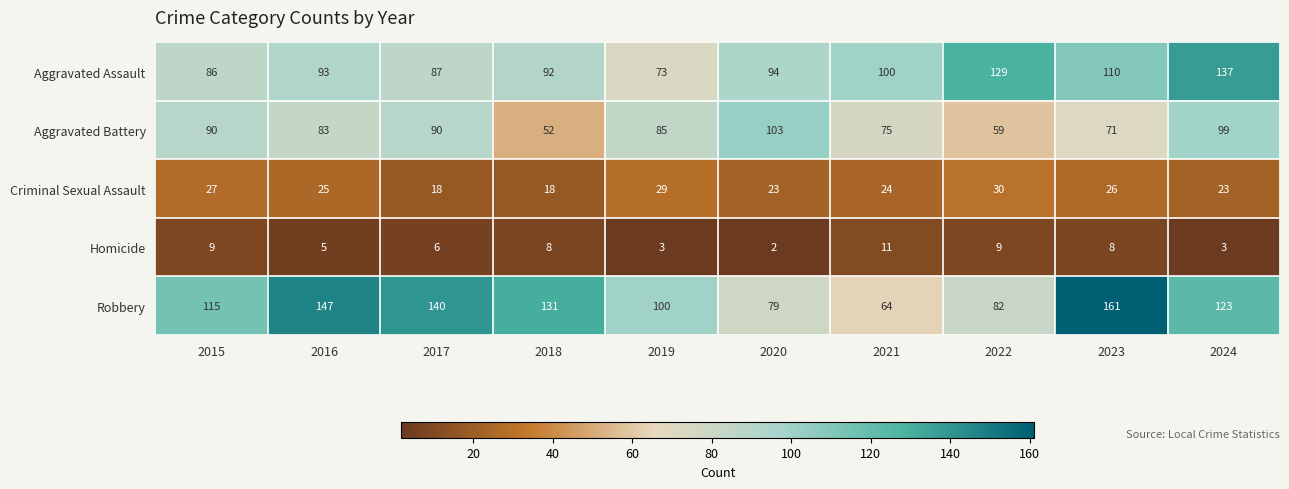

At which category is the sum across all series the highest?

2024